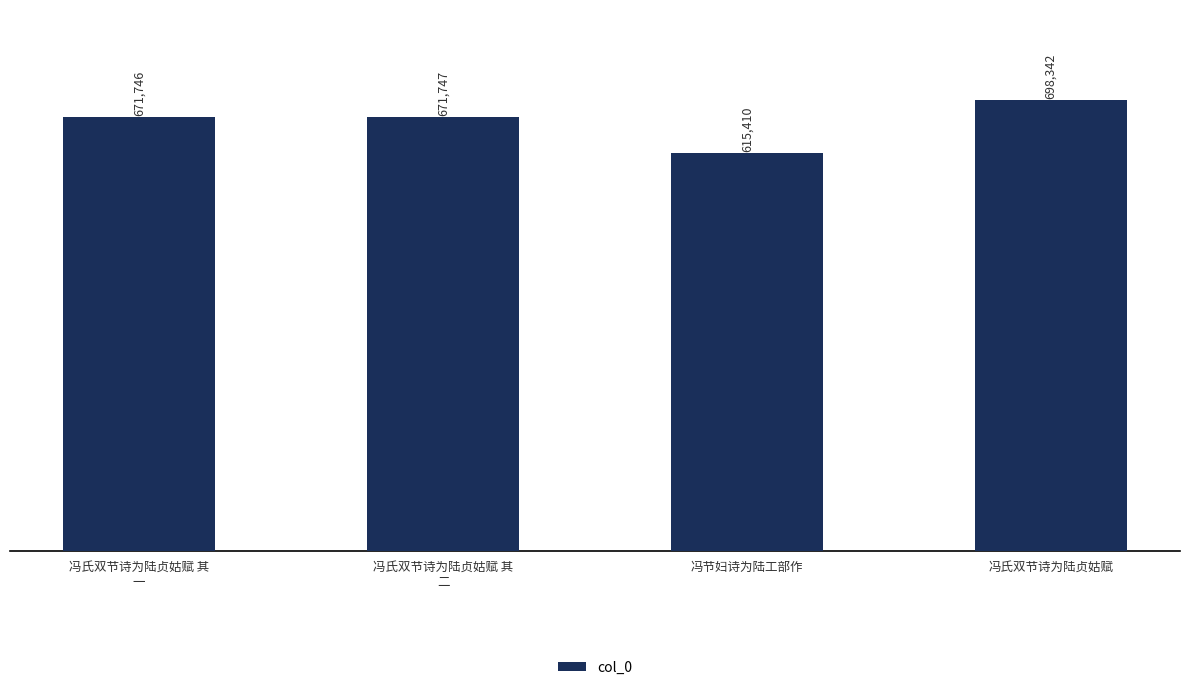

Reading left to right, list all the values displayed in this chart.

671746	671747	615410	698342